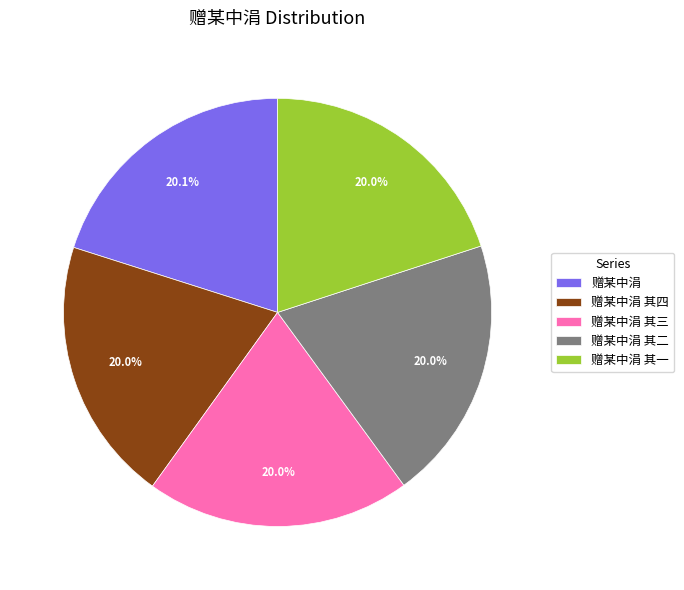

What percentage is NOT represented by 赠某中涓 其三?

80.0%